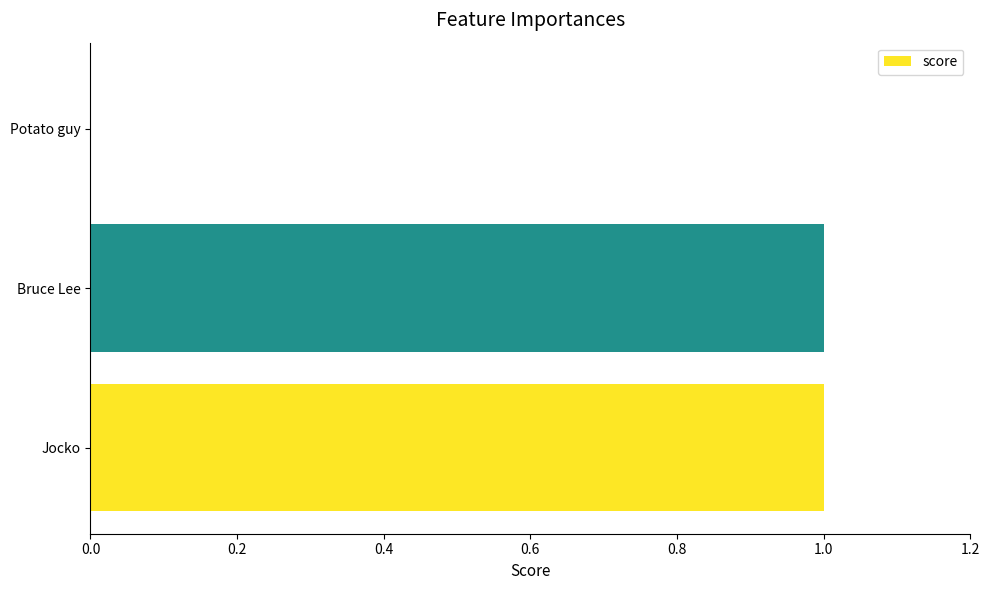

The value at Bruce Lee is 0. True or false?

False